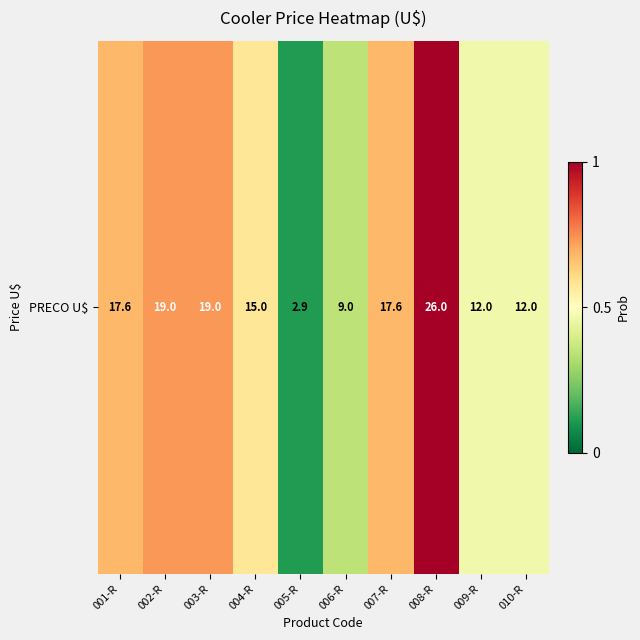

What is the difference between the second highest and second lowest values?

10.0